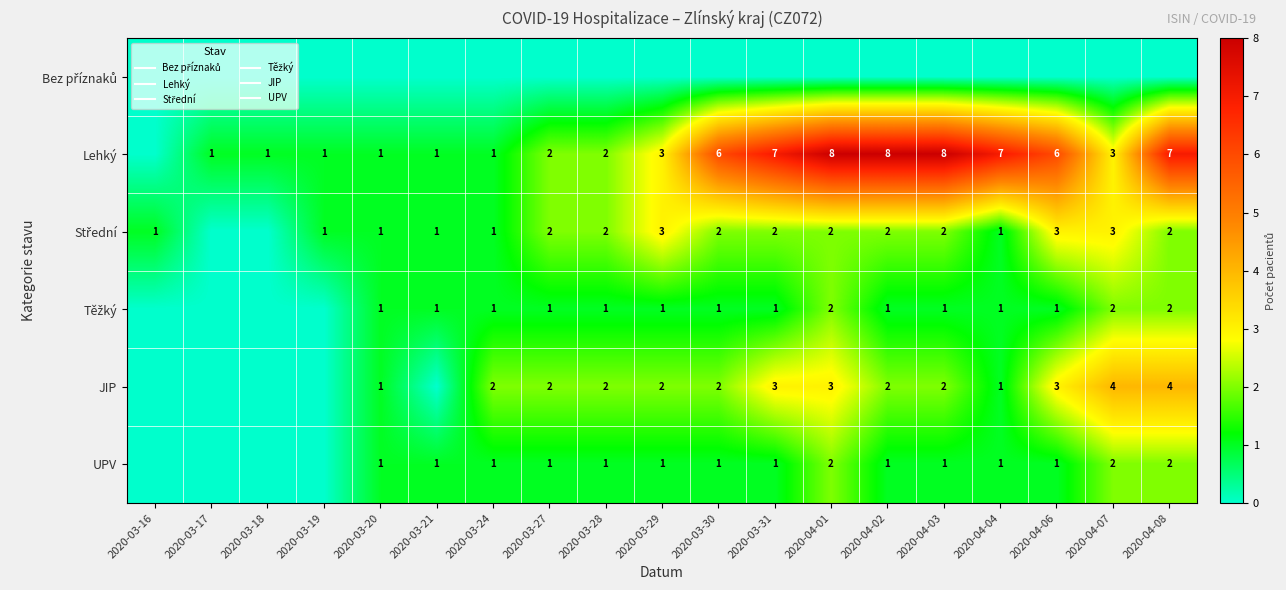

Rank the series by their maximum value, from highest to lowest.

Lehký, JIP, Střední, Těžký, UPV, Bez příznaků